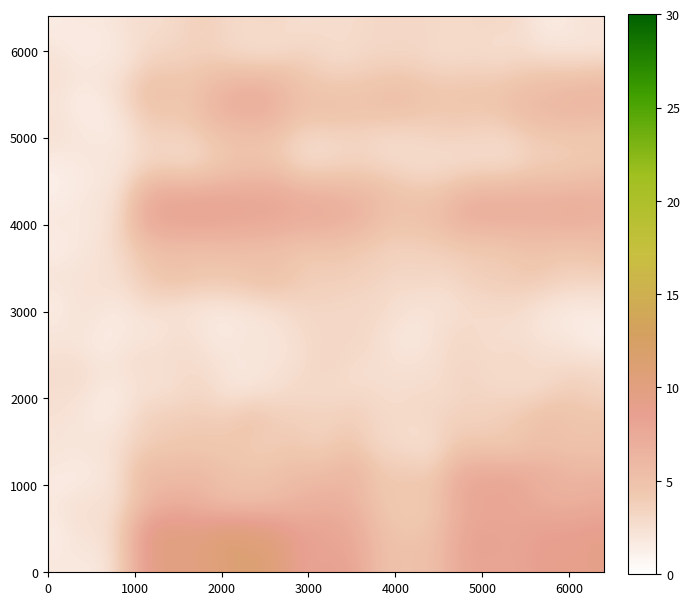

Count the number of data series in this chart.

7